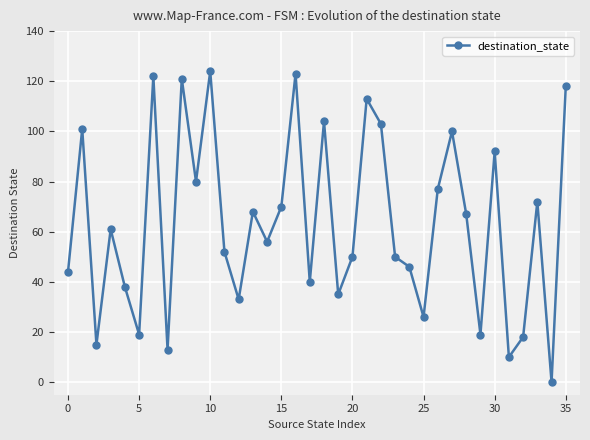

What is the greatest value displayed?

124